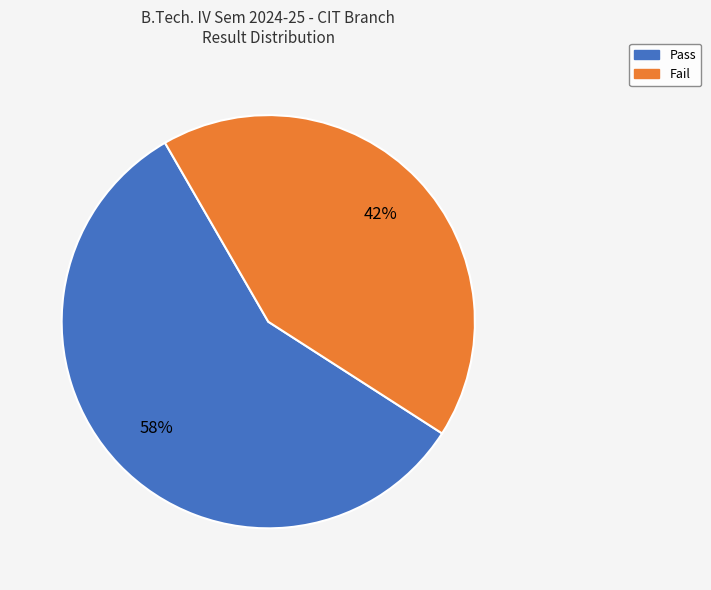

Do Pass and Fail together represent more than half of the pie?

Yes